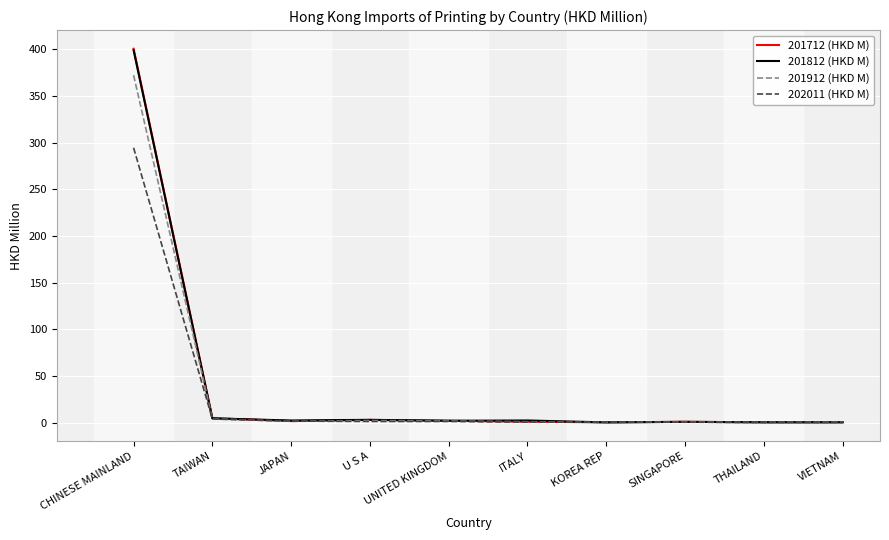

Does the chart have visible grid lines?

Yes